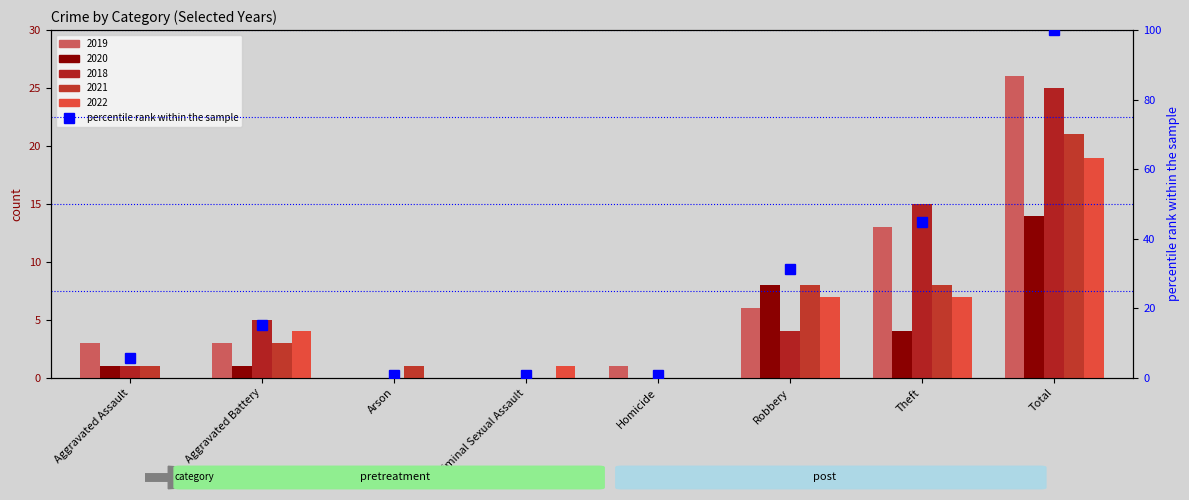

Are the bars horizontal?

No